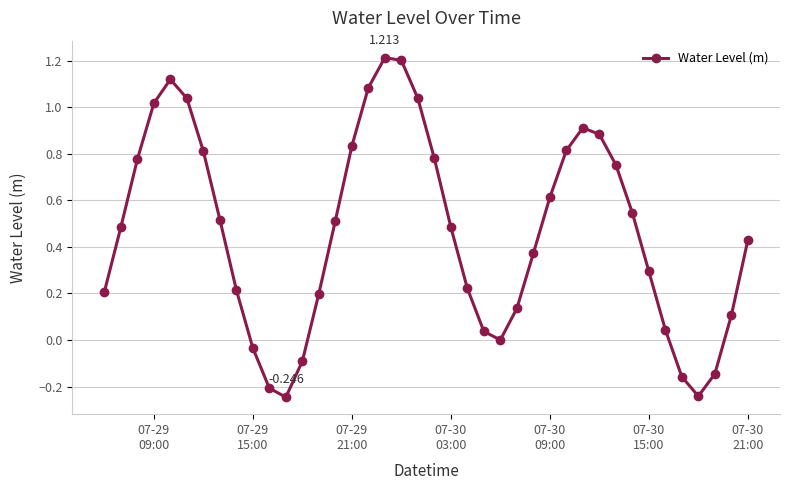

True or false: the data has more than 1 interior local peaks.

True